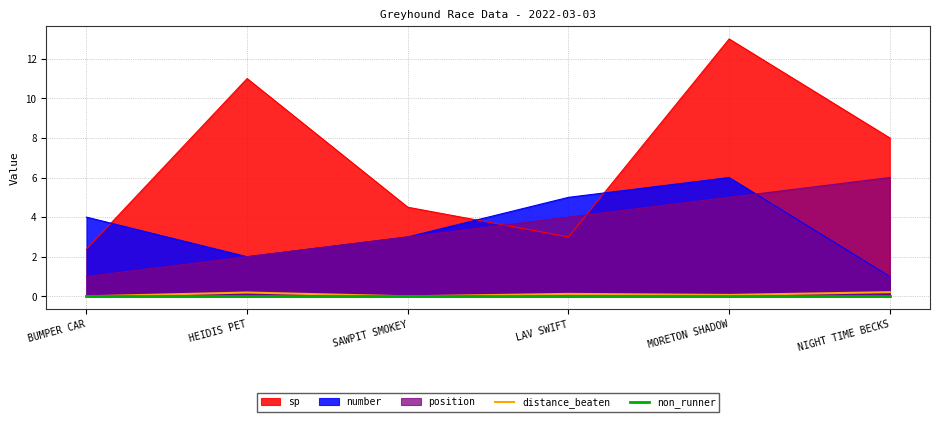

How many positive values does the distance_beaten series have?

4